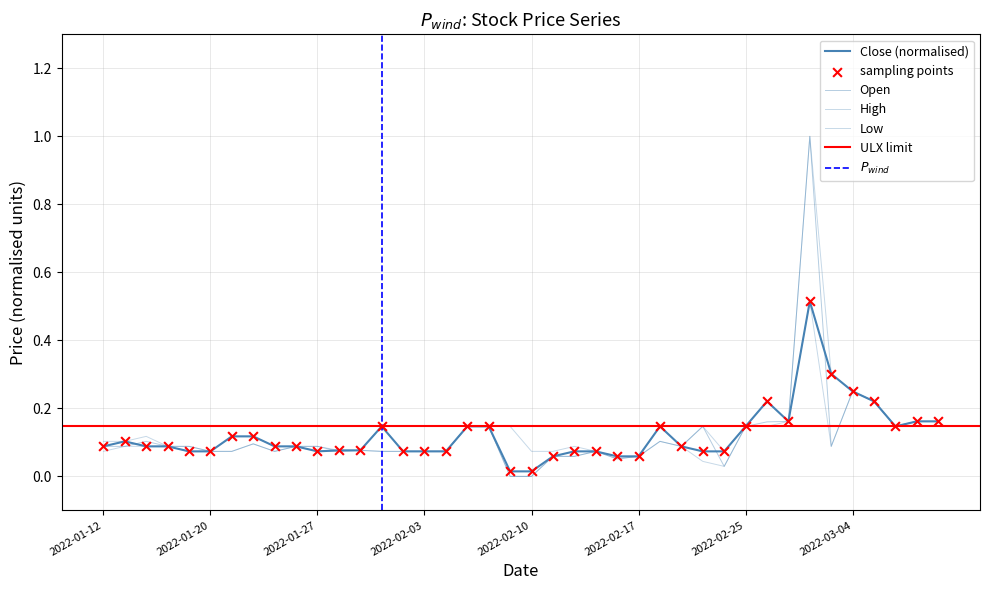

Which series has the largest Y range (max minus min)?

Open